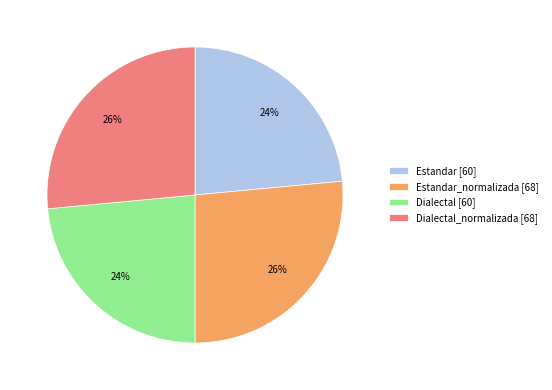

Is it true that Dialectal [60] is 18% of the pie?

False